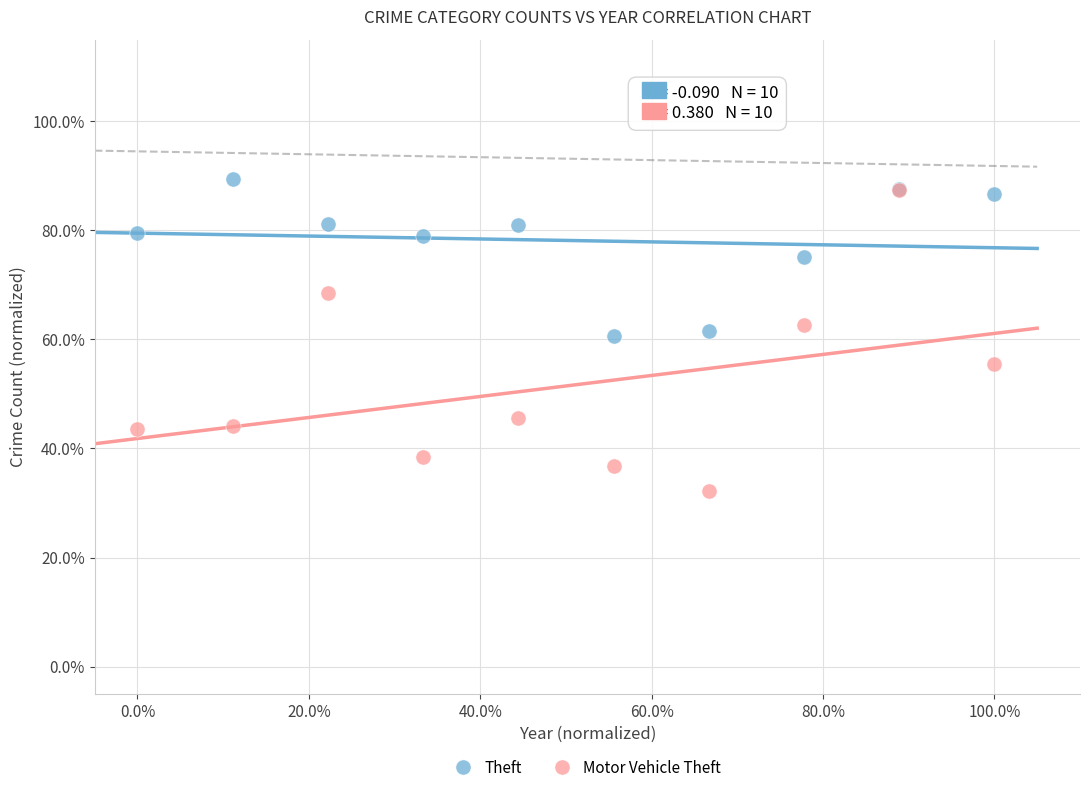

What are all the series names shown in the legend?

Theft, Motor Vehicle Theft